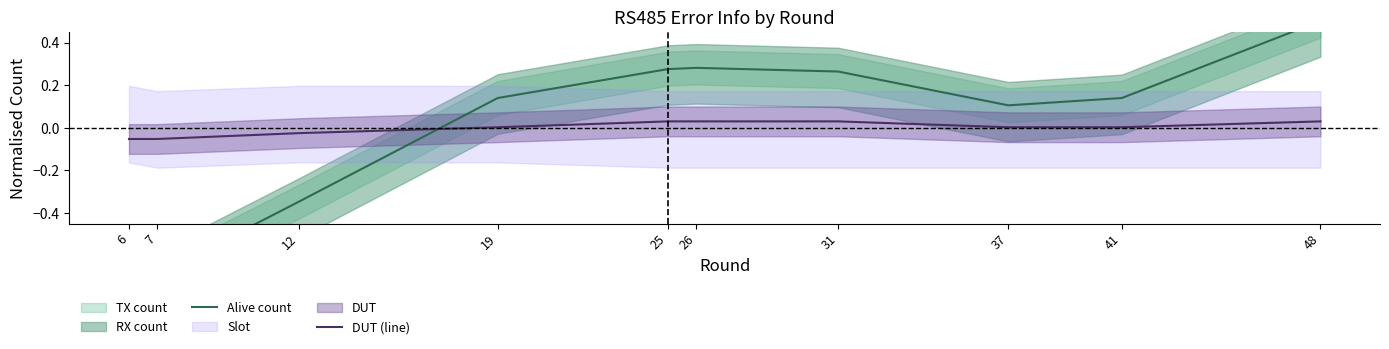

Which series ends up on top after the final intersection of DUT (line) and Alive count?

Alive count